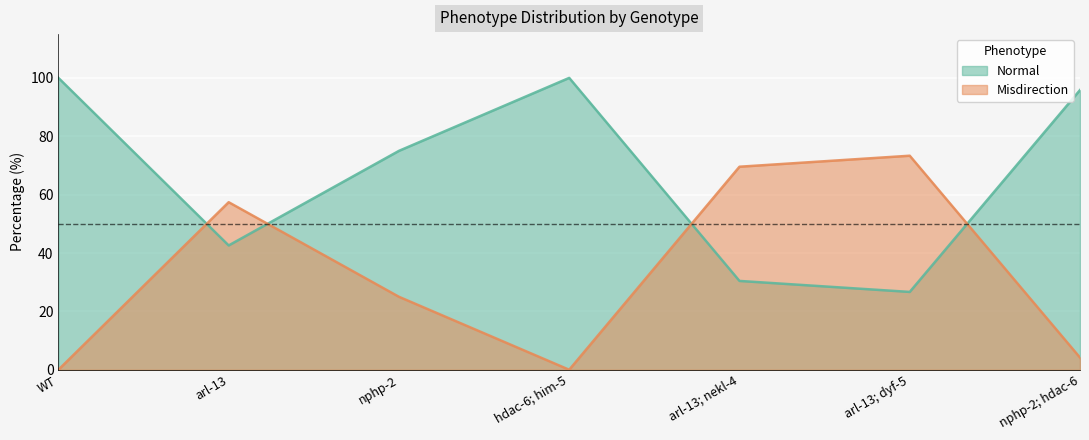

Which category has the highest value in the Normal series?

WT